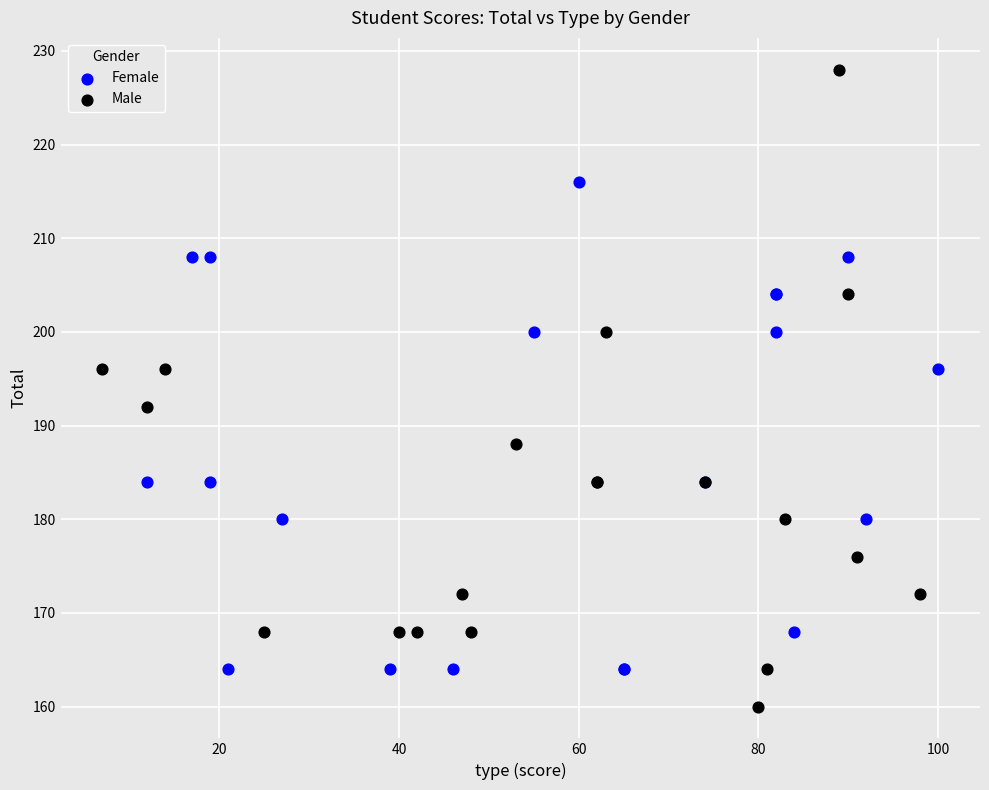

Which series reaches the maximum Y coordinate?

Male